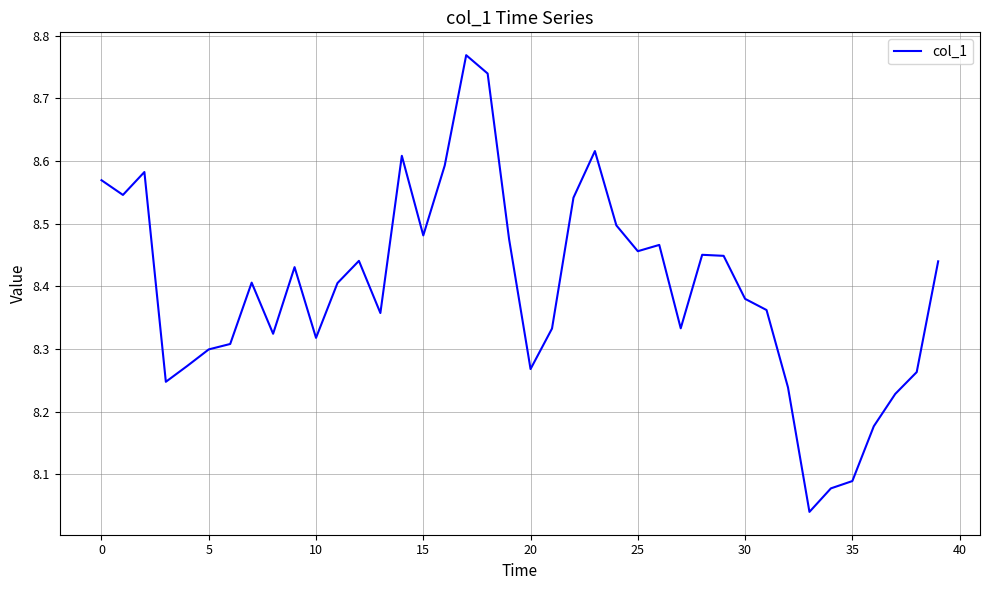

What is the difference between the maximum and minimum values?

0.7